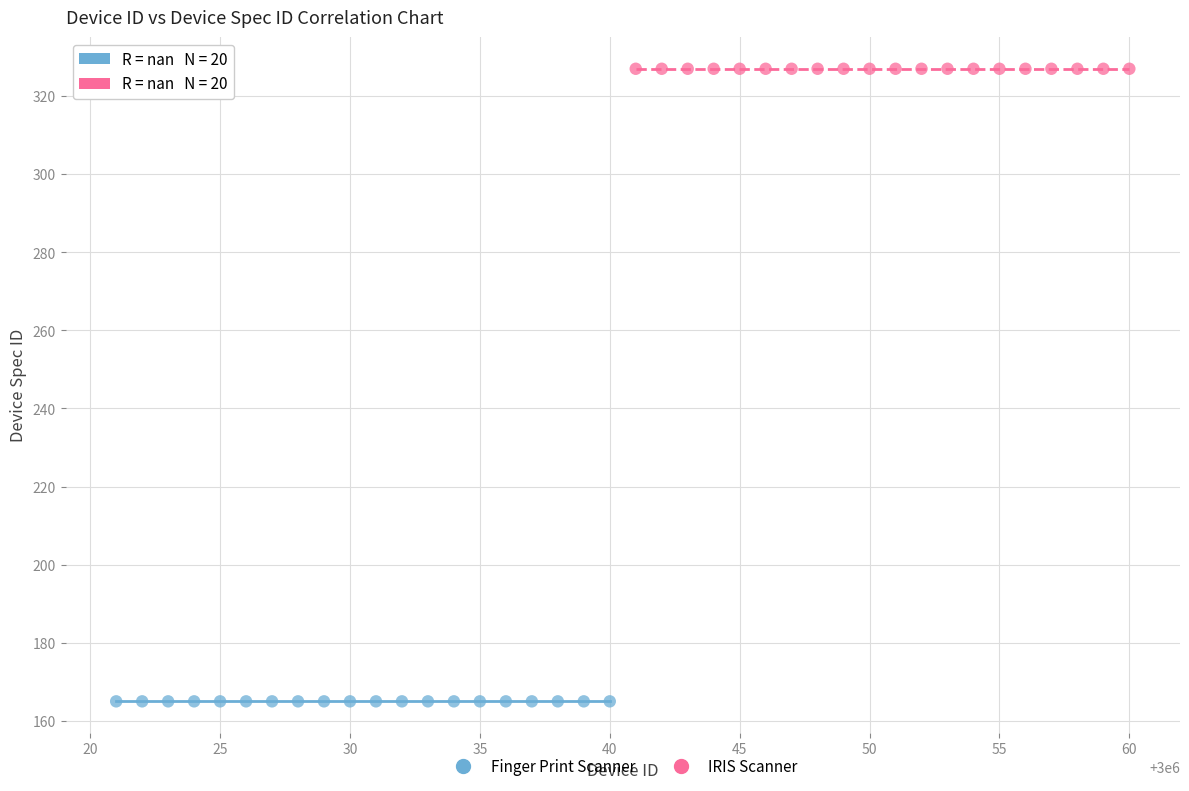

Which series contains the highest Y value?

IRIS Scanner